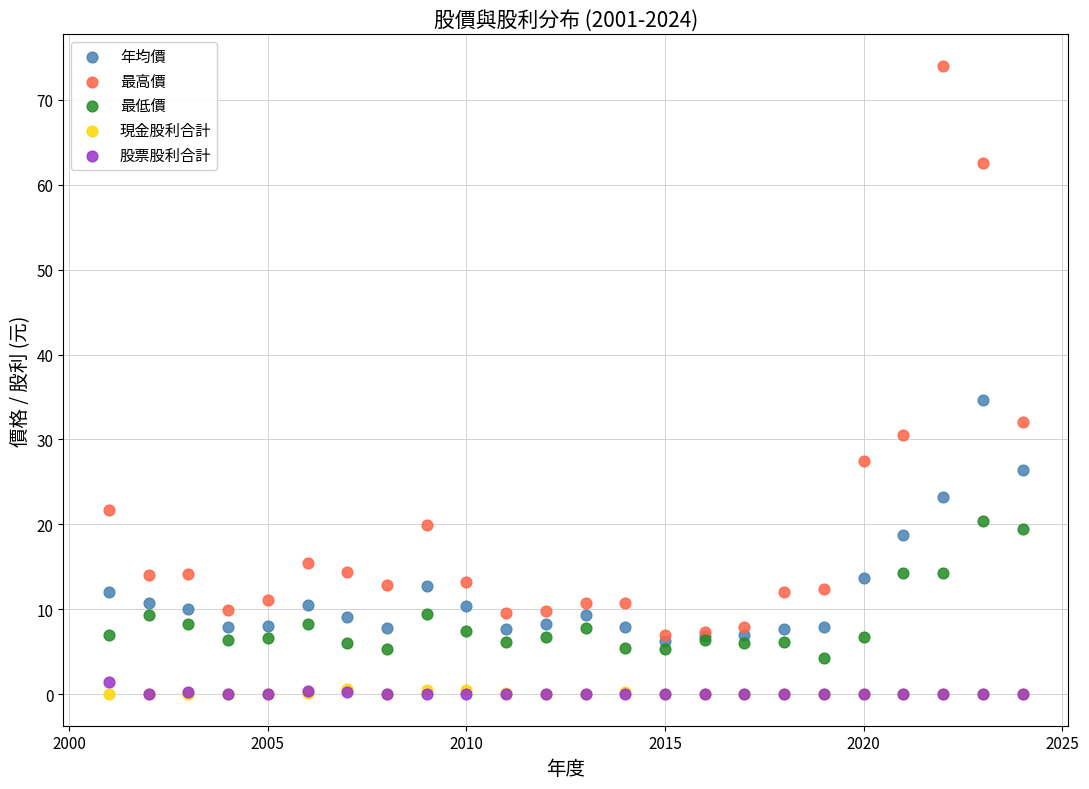

Which series has the widest spread of Y values?

最高價